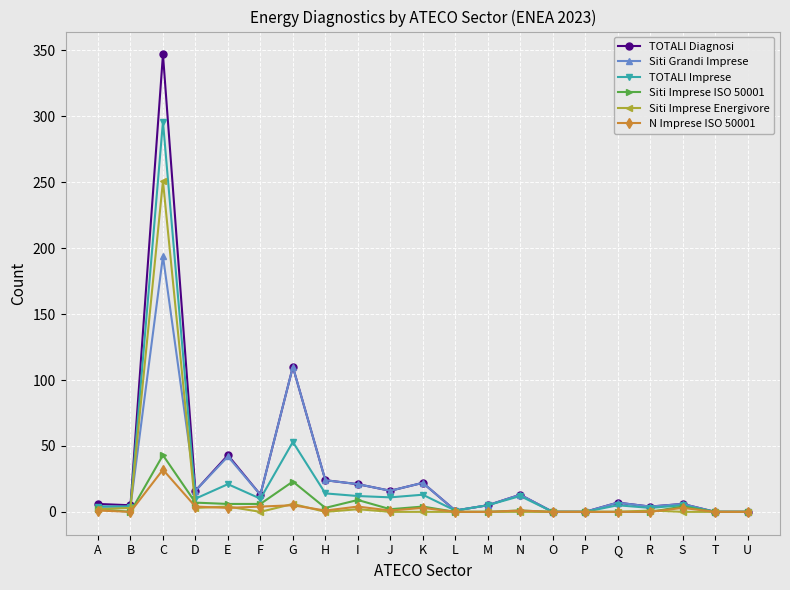

True or false: TOTALI Diagnosi has more than 2 interior local peaks.

True